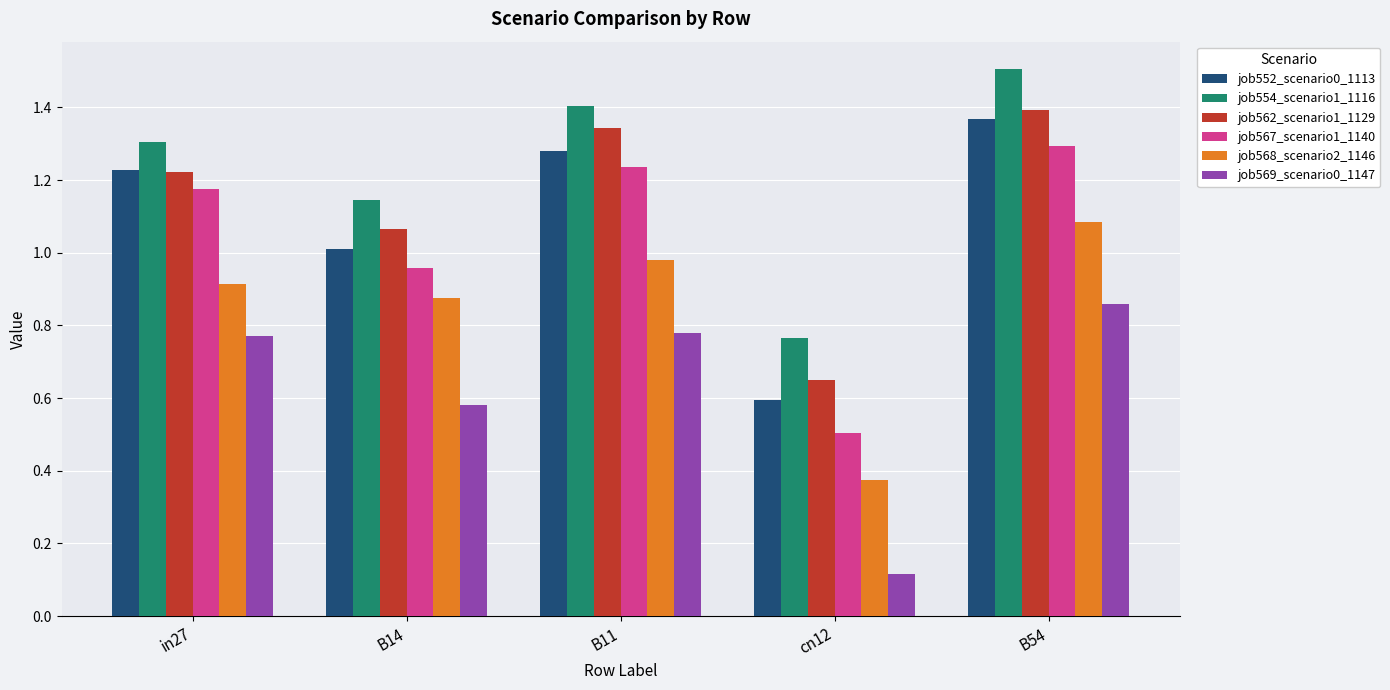

What is the maximum value for job554_scenario1_1116?

1.5